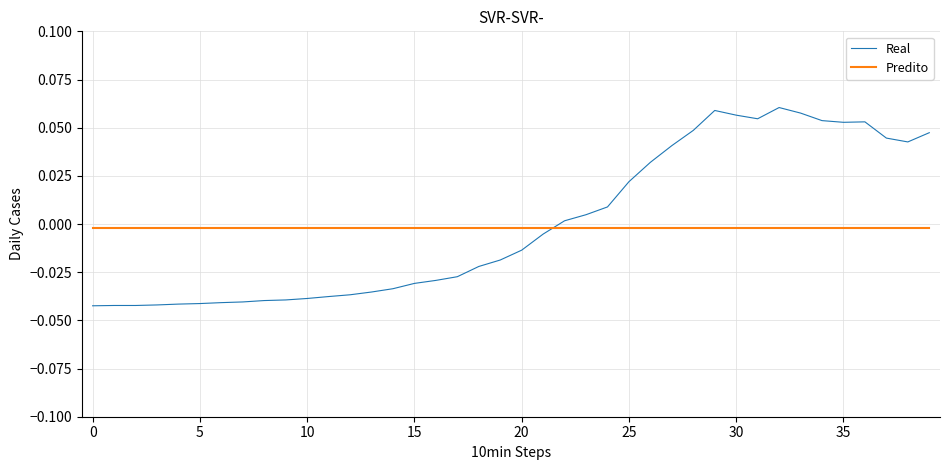

How many times do Predito and Real cross each other?

1